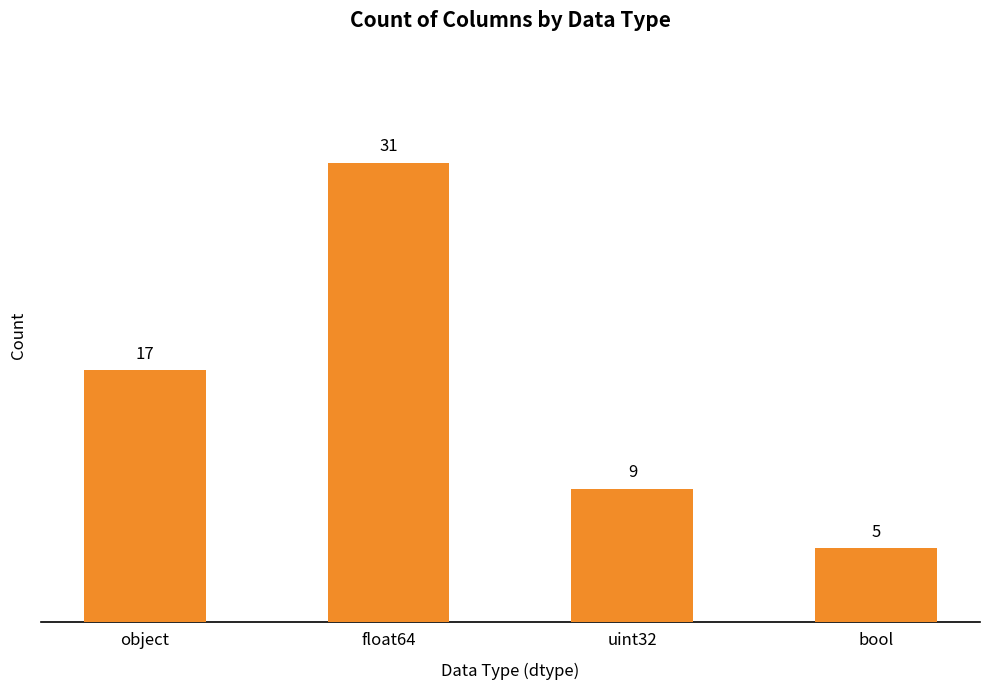

What is the difference between the maximum and minimum values?

26